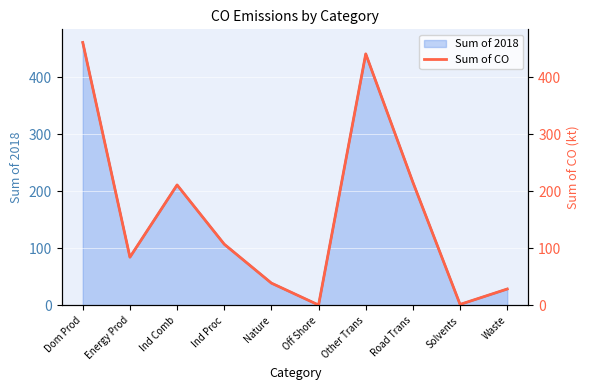

At which category does the data reach its first local valley?

Energy Prod